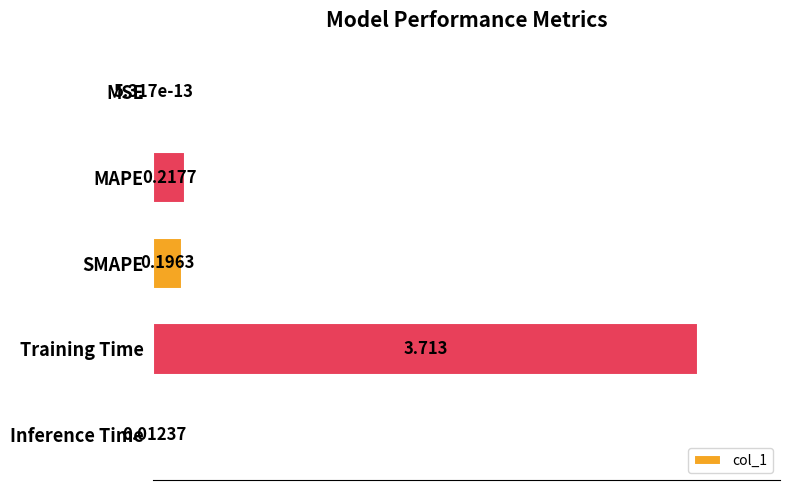

Where is the data nearest to the value 1?

MAPE